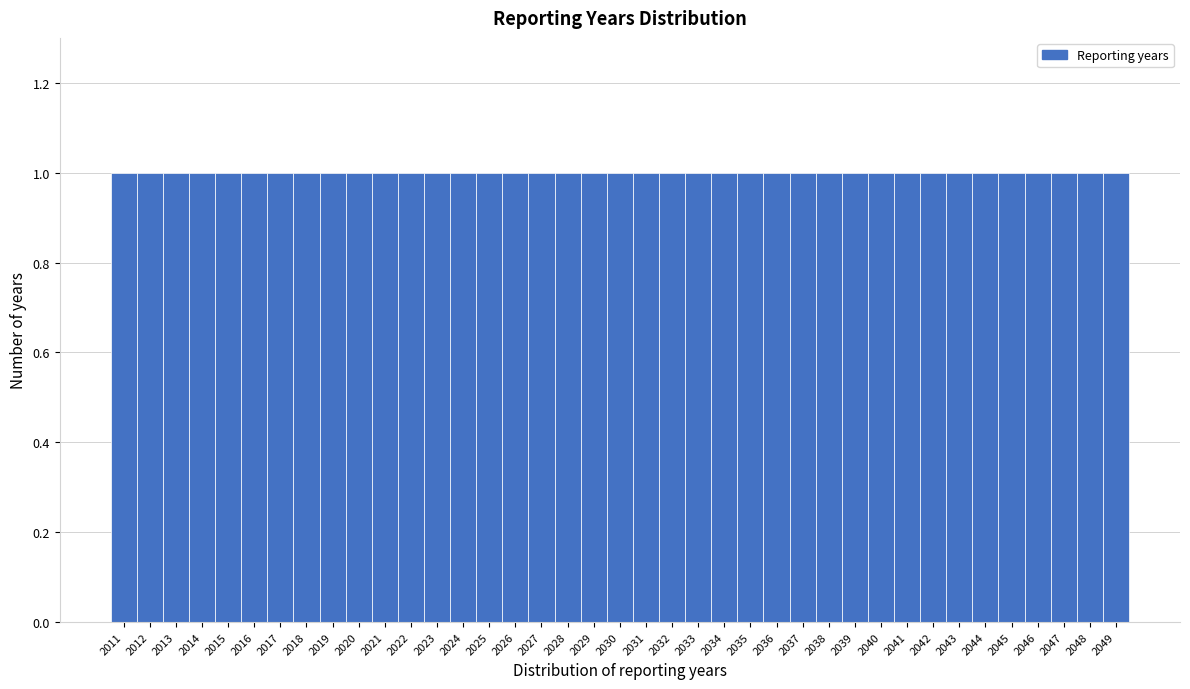

What is the height of the bar covering 2026.5 to 2027.5 on the x-axis? The values are not printed on the chart, so give them approximately, as read against the axis.

1